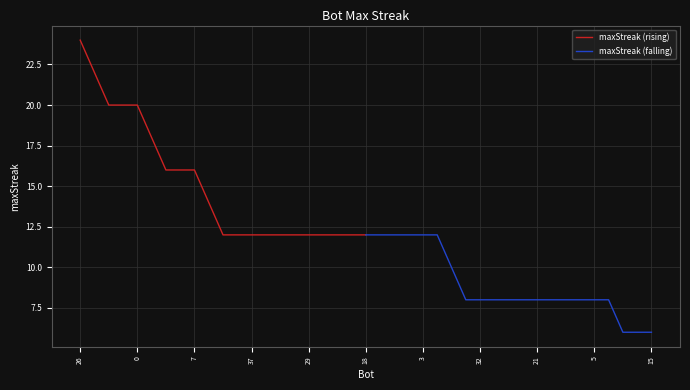

The value of maxStreak (rising) at 26 is 24. True or false?

True